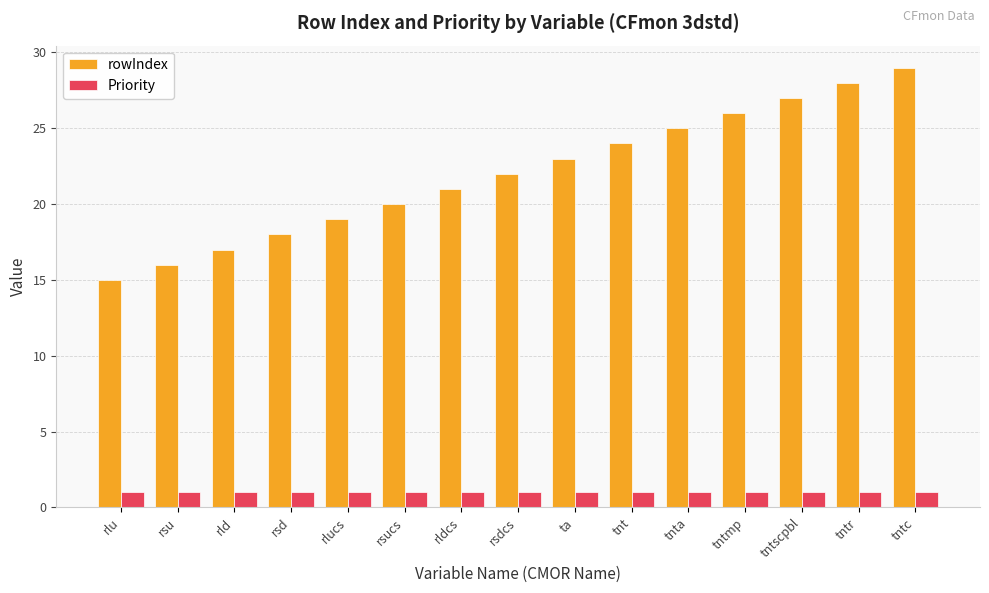

How many bars are there in each group?

2